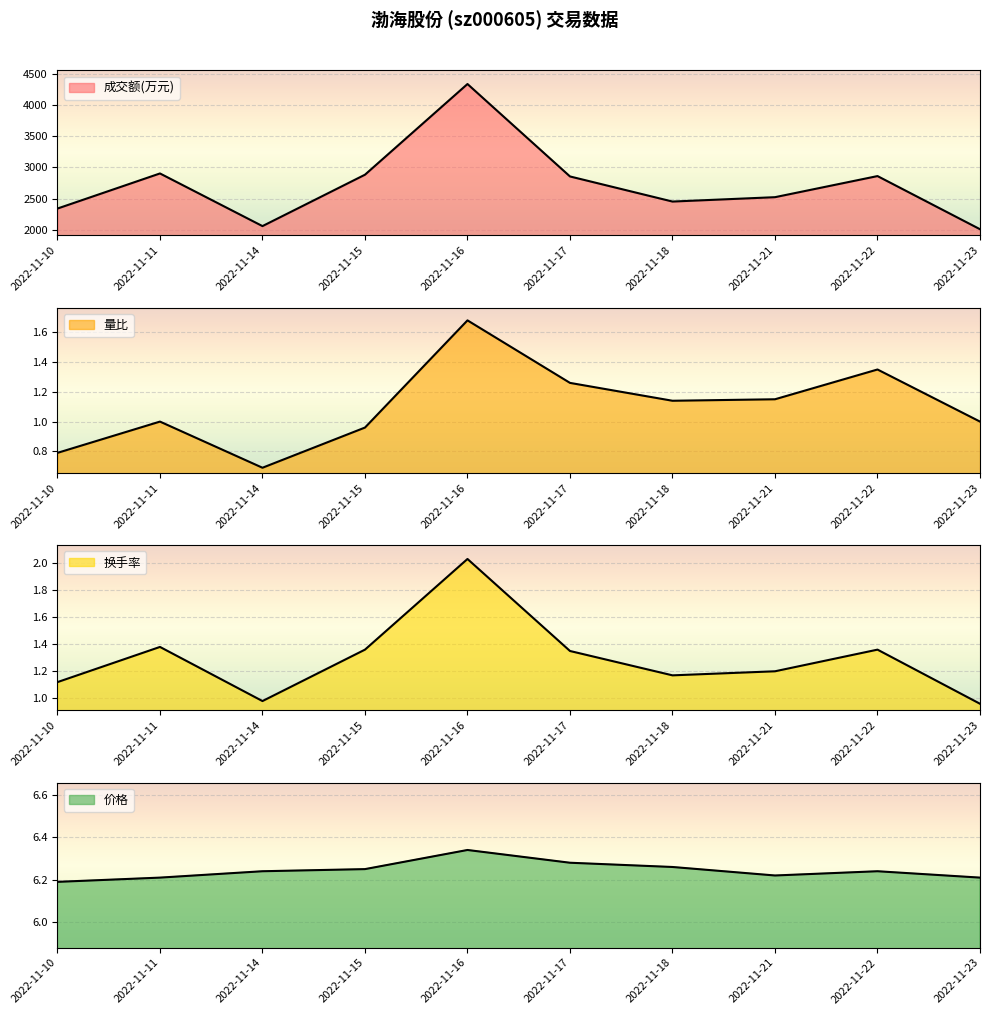

What is the difference between the 量比 values at 2022-11-10 and 2022-11-17?

0.5